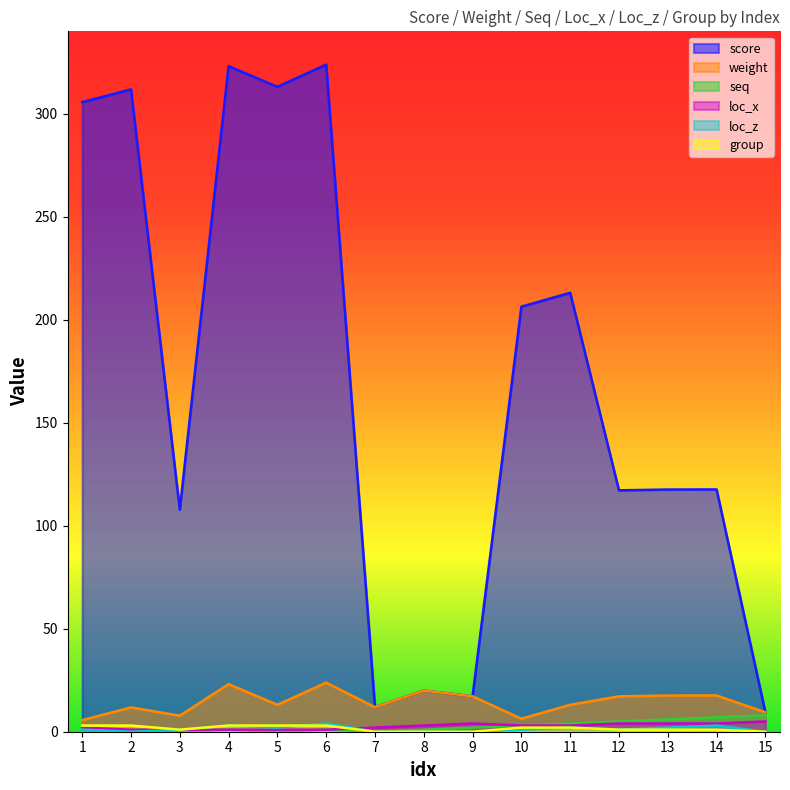

What is the maximum value for group?

3.0